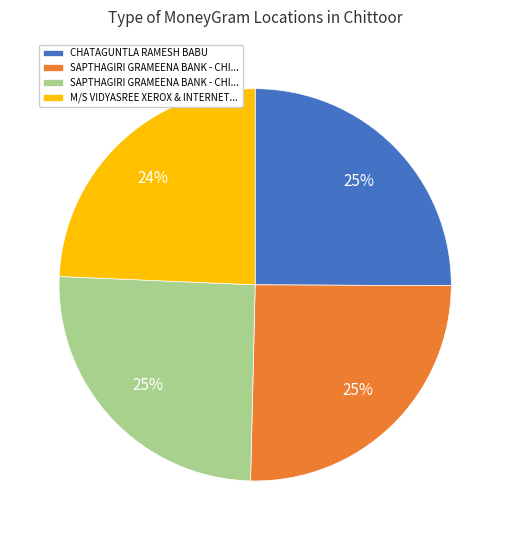

How many slices are in this pie chart?

4